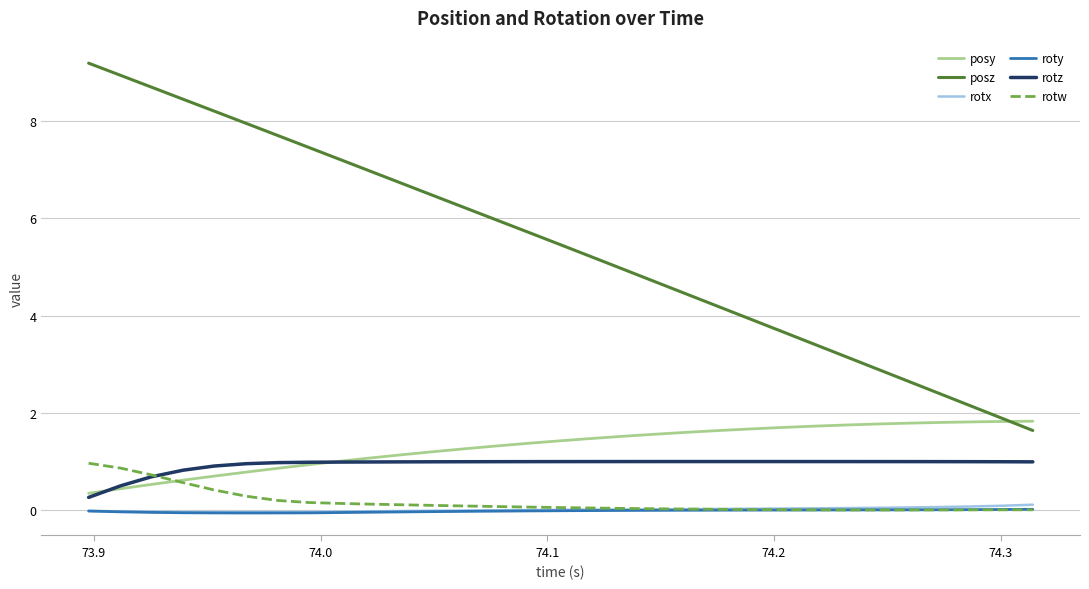

What is the highest value of the posy series?

1.8